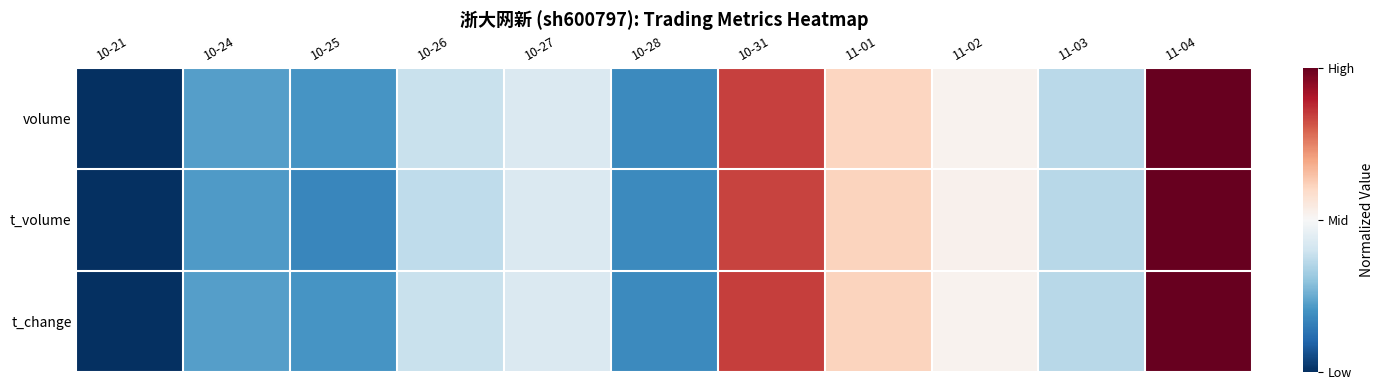

Between 11-02 and 10-24, which is larger?

11-02